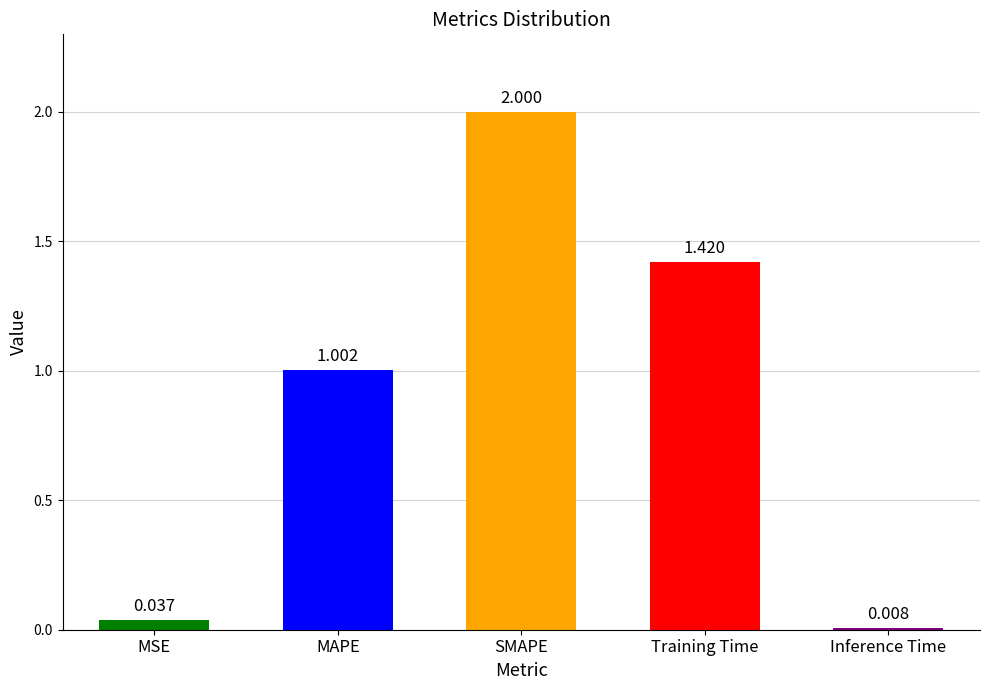

What is the label of the 2nd bar from the left?

MAPE